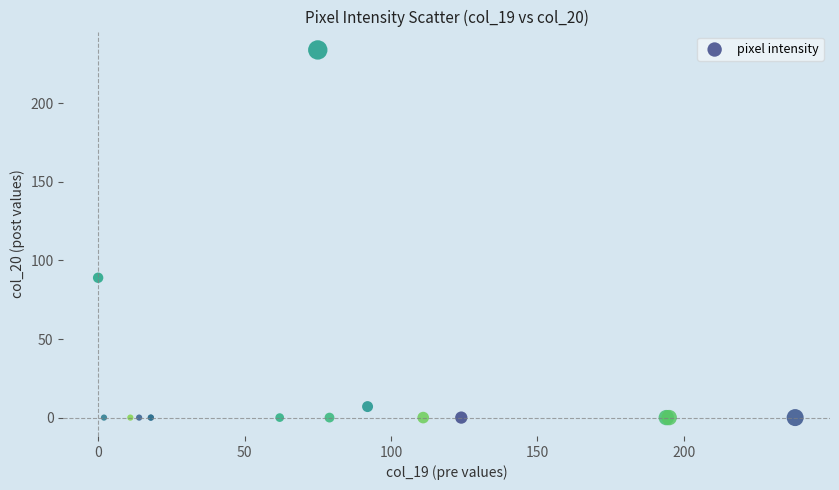

What Y value in the scatter plot is closest to 117?

89